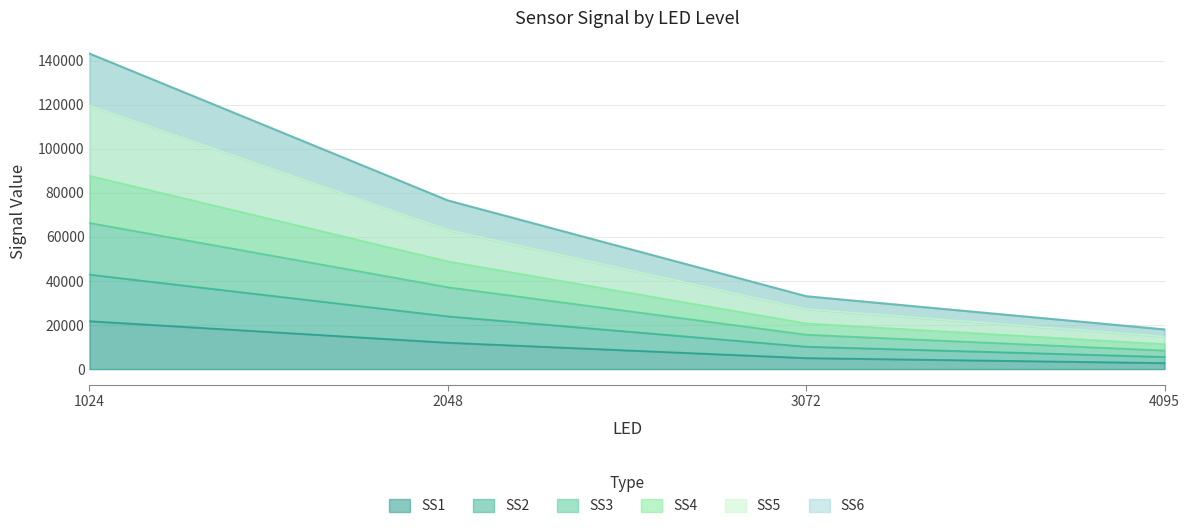

The SS1 series shows 2748.0 at 4095. True or false?

True